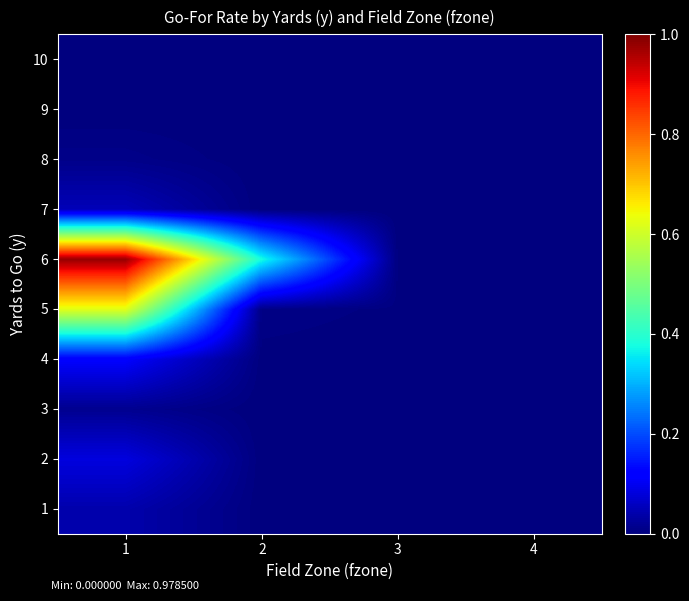

At which category does the chart reach its peak across all series?

1